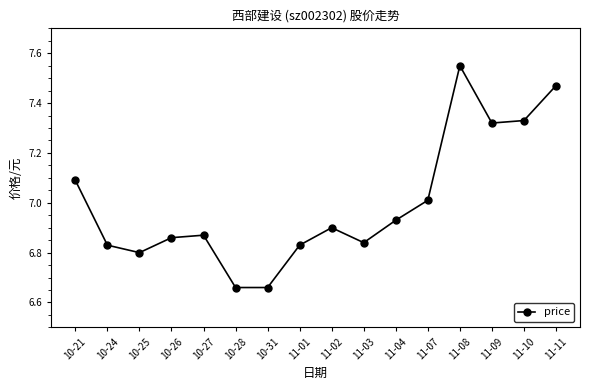

What is the label of the 6th point from the left?

10-28